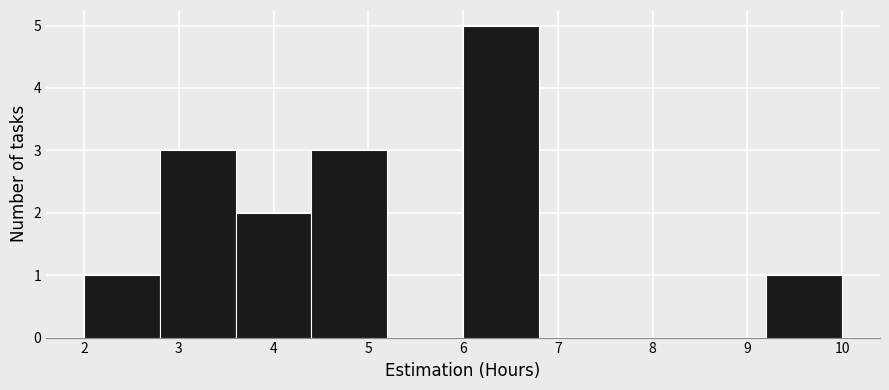

Reading left to right, list every bar in this chart as the range it spans on the x-axis followed by its height. The values are not printed on the chart, so give them approximately, as read against the axis.

2.0 to 2.8: 1
2.8 to 3.6: 3
3.6 to 4.4: 2
4.4 to 5.2: 3
5.2 to 6.0: 0
6.0 to 6.8: 5
6.8 to 7.6: 0
7.6 to 8.4: 0
8.4 to 9.2: 0
9.2 to 10.0: 1